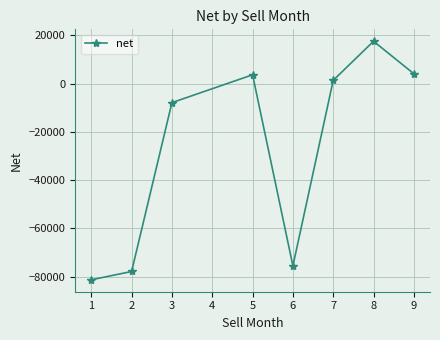

How many categories are shown in the chart?

8